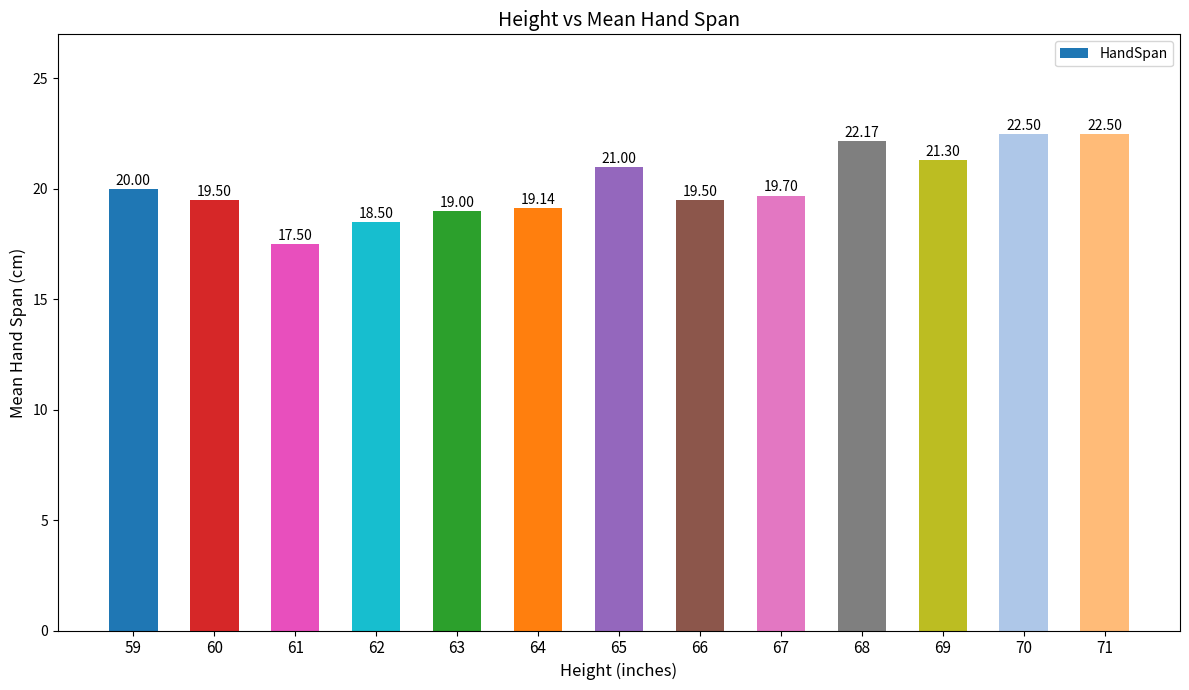

What is the difference between the values at 64 and 71?

3.4